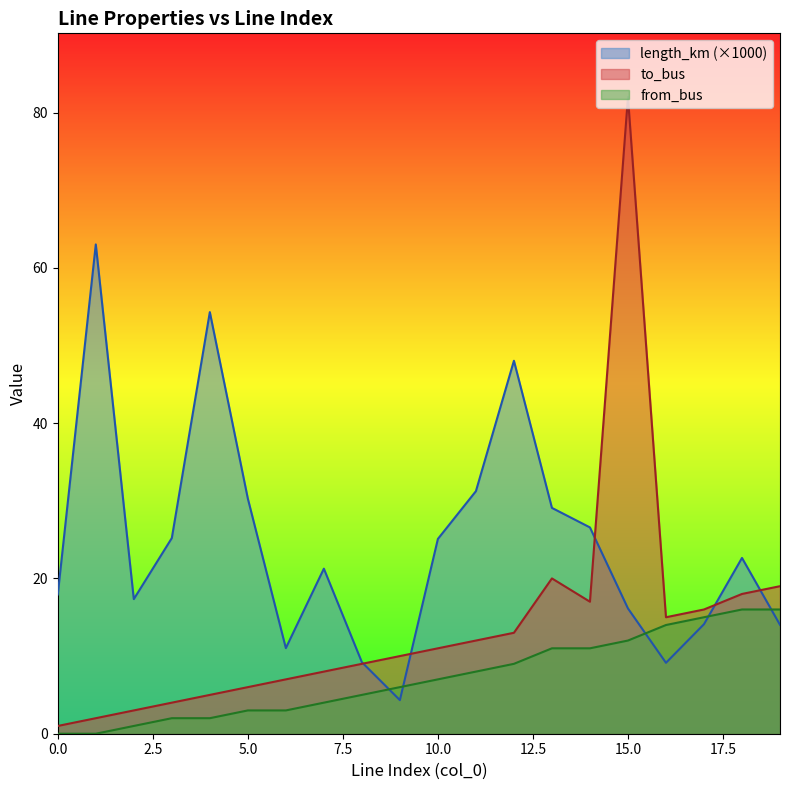

How many interior local peaks does the to_bus series have?

2